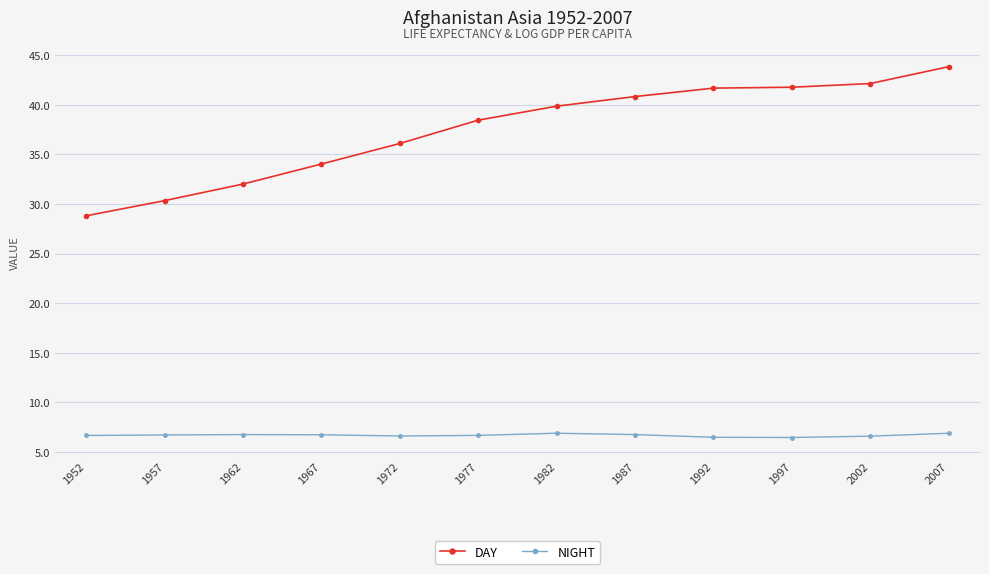

Where is DAY nearest to the value 36?

1972